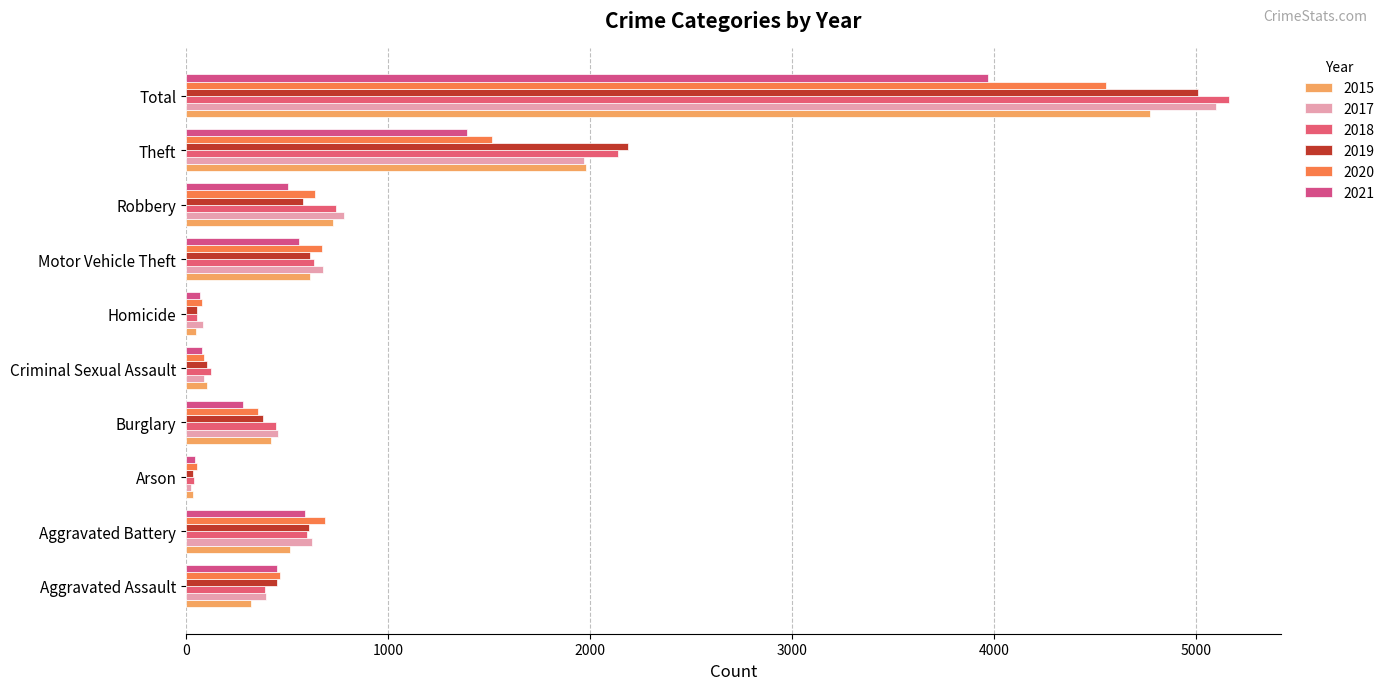

Where does the 2021 series first go above 506?

Aggravated Battery